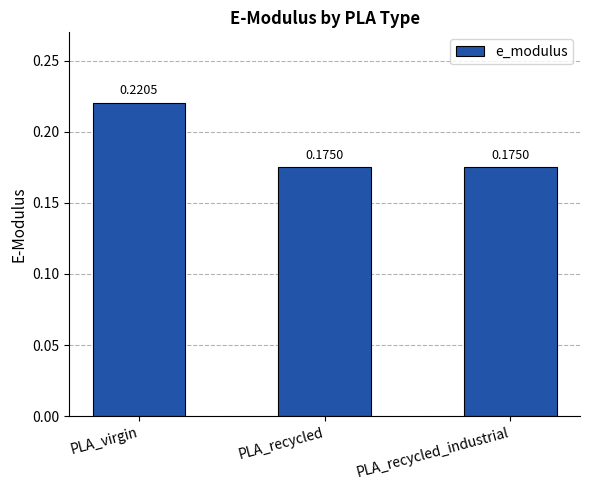

The chart shows a value of 0.1 at PLA_virgin. True or false?

False